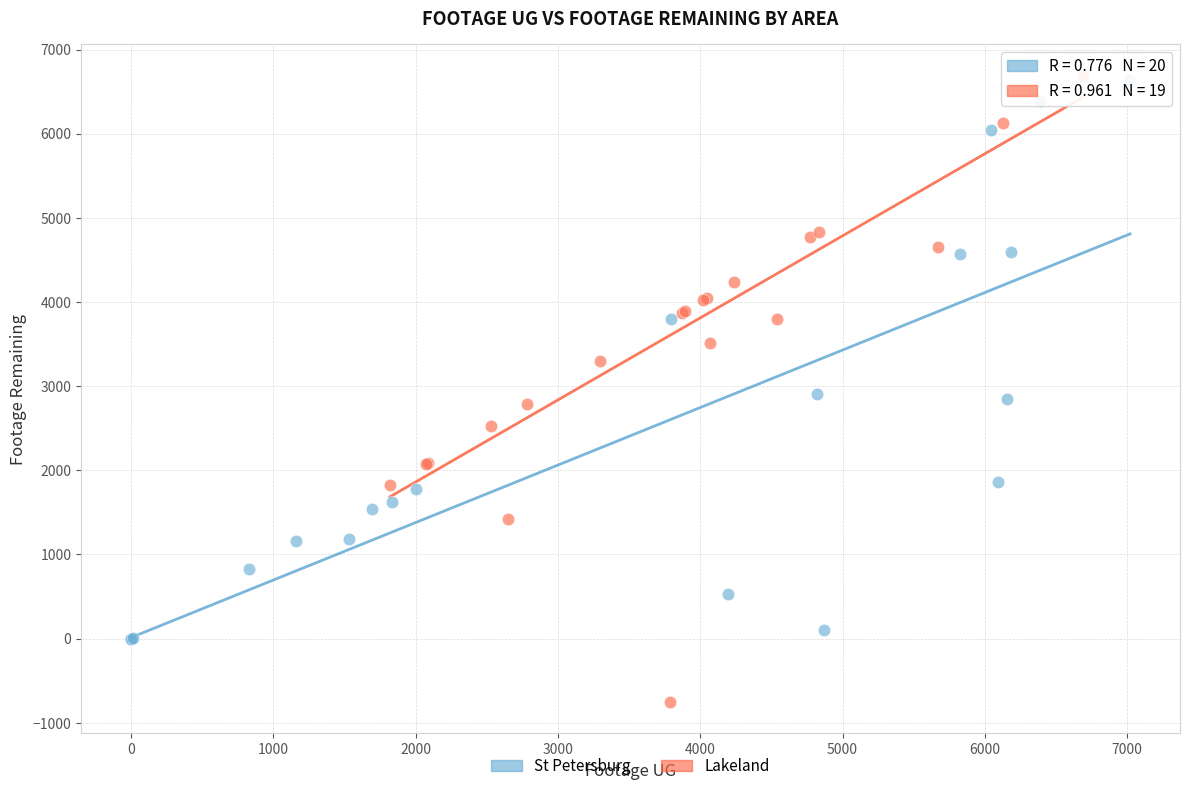

Which series reaches the minimum Y coordinate?

Lakeland